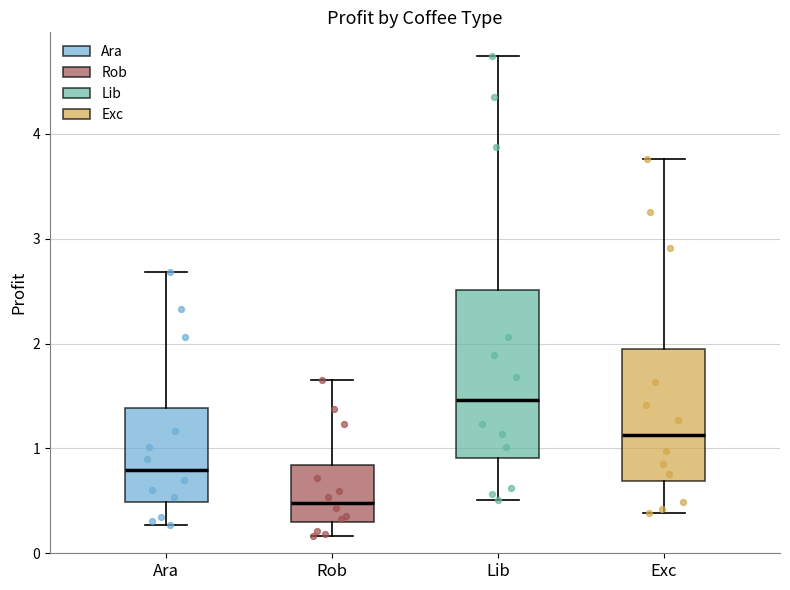

Which box is the tallest, from its lower edge to its upper edge?

Lib